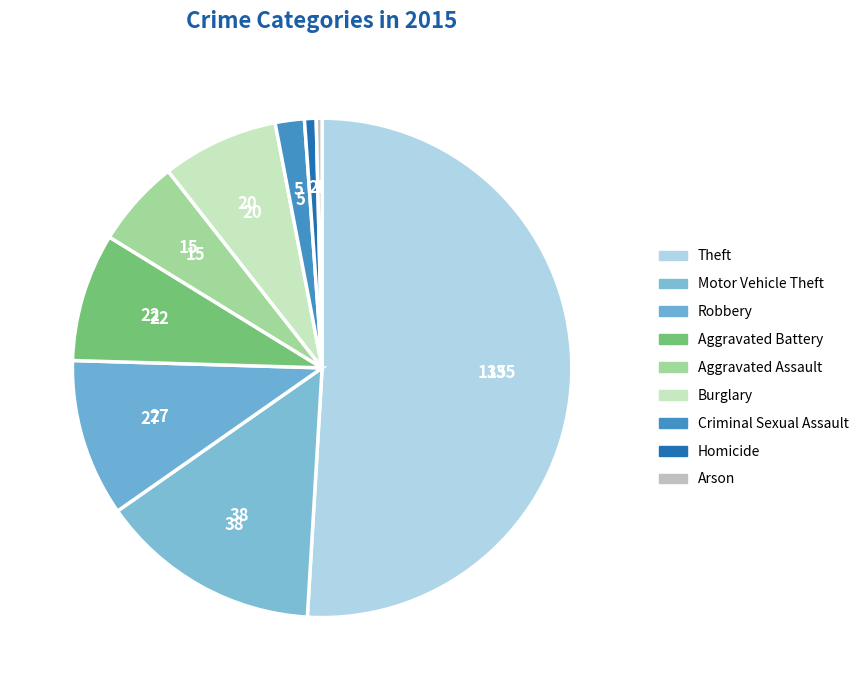

The Burglary slice represents 8% of the pie. True or false?

True